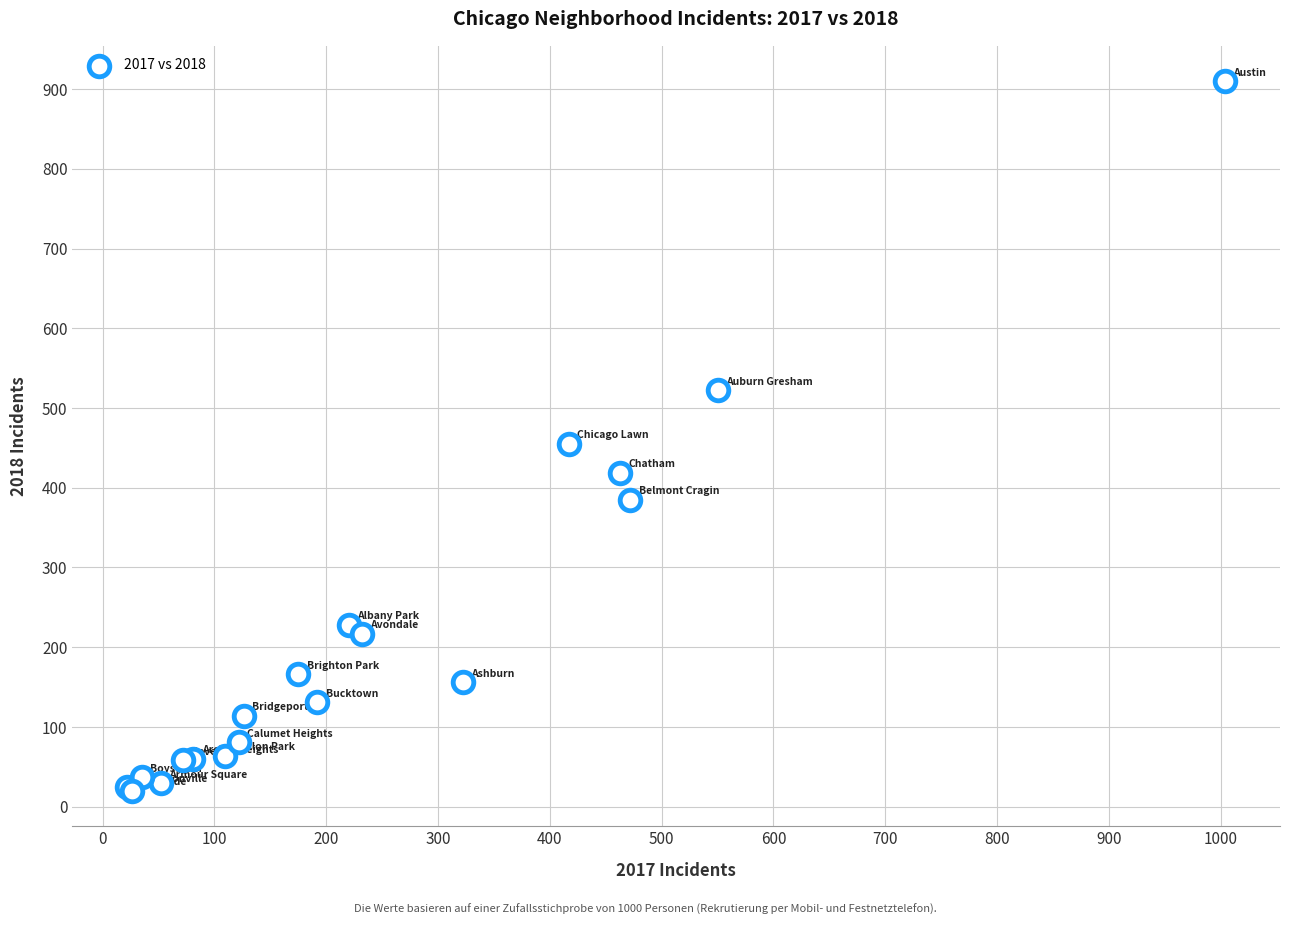

What Y value in the scatter plot is closest to 465?

455